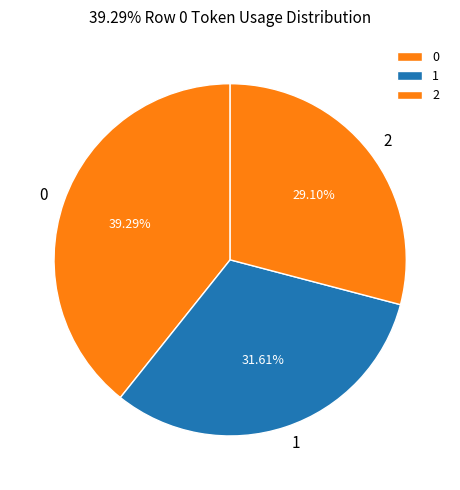

How many slices are in this pie chart?

3